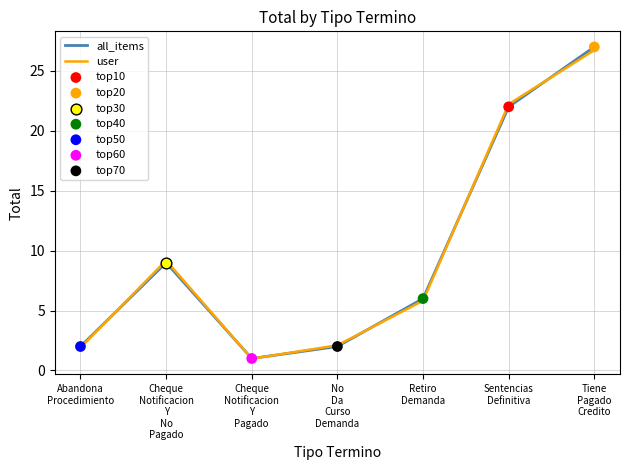

Which series has the largest range (max minus min)?

all_items